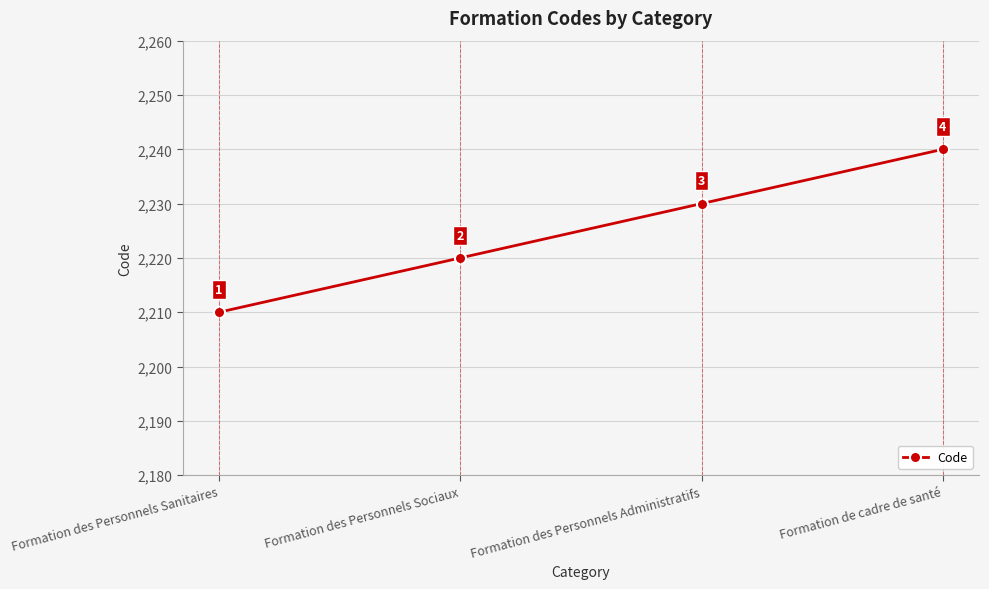

Reading left to right, transcribe all the data shown in this chart.

2210	2220	2230	2240